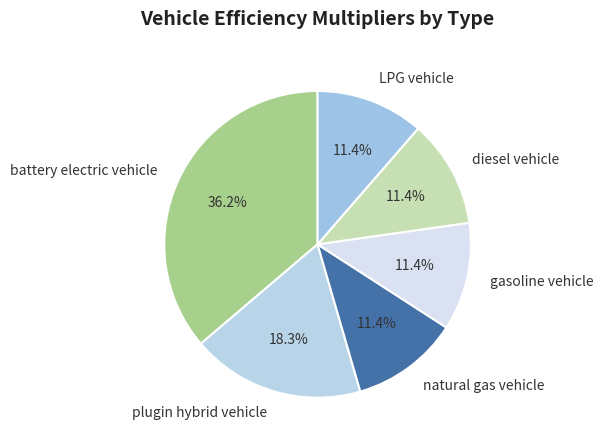

How many slices are in this pie chart?

6